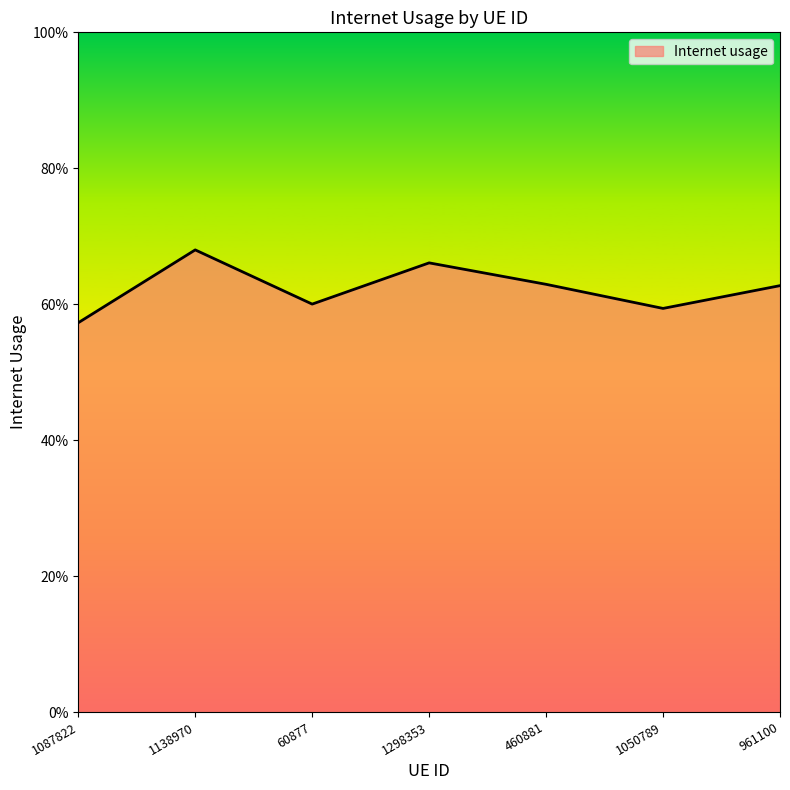

What is the value of the 2nd point from the left?

0.7